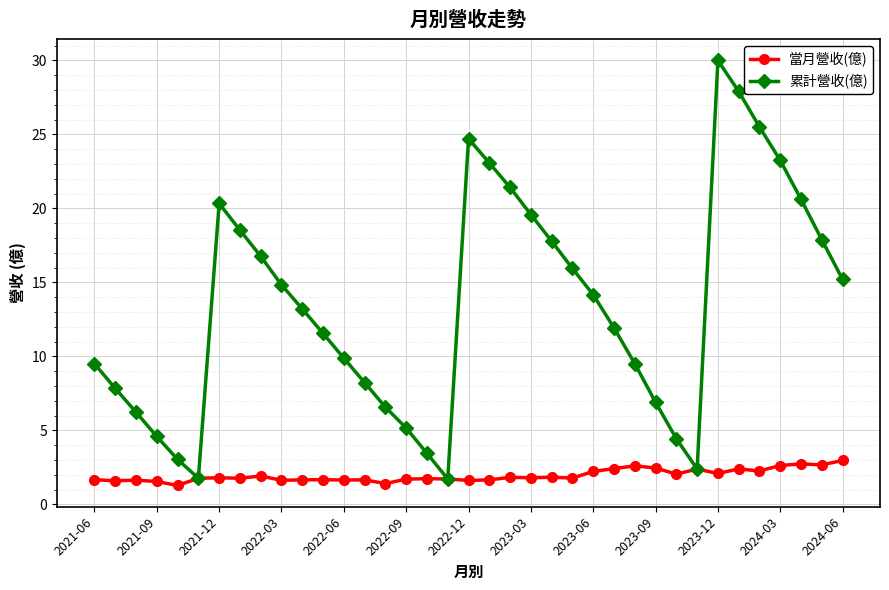

How many interior local peaks does the 累計營收(億) series have?

3